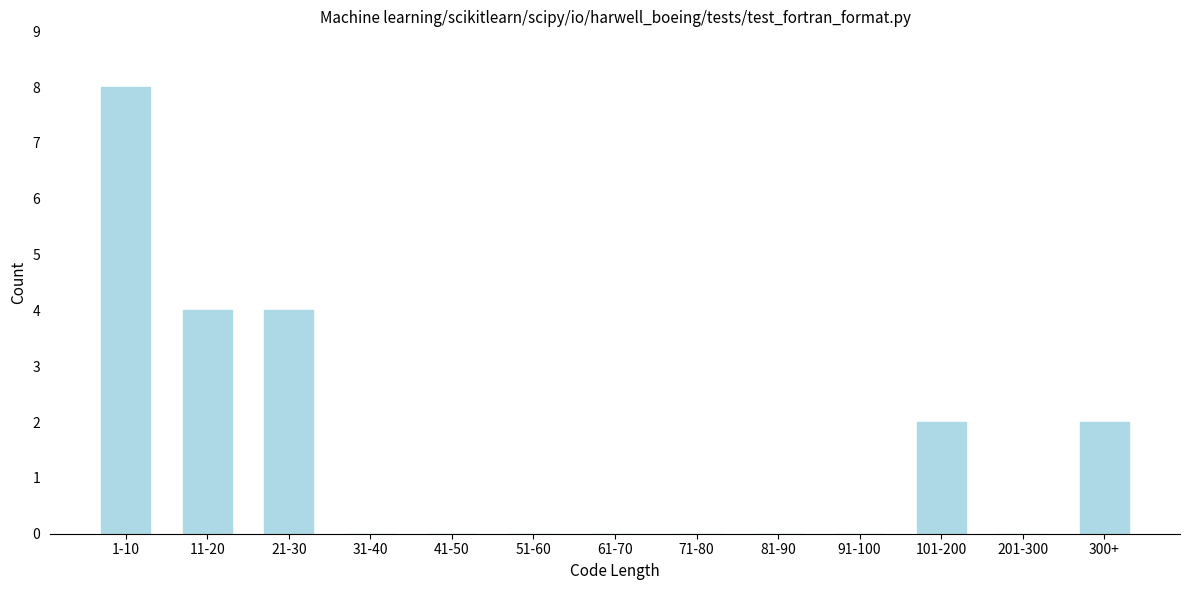

Reading right to left, transcribe all the data shown in this chart.

300+=2	201-300=0	101-200=2	91-100=0	81-90=0	71-80=0	61-70=0	51-60=0	41-50=0	31-40=0	21-30=4	11-20=4	1-10=8